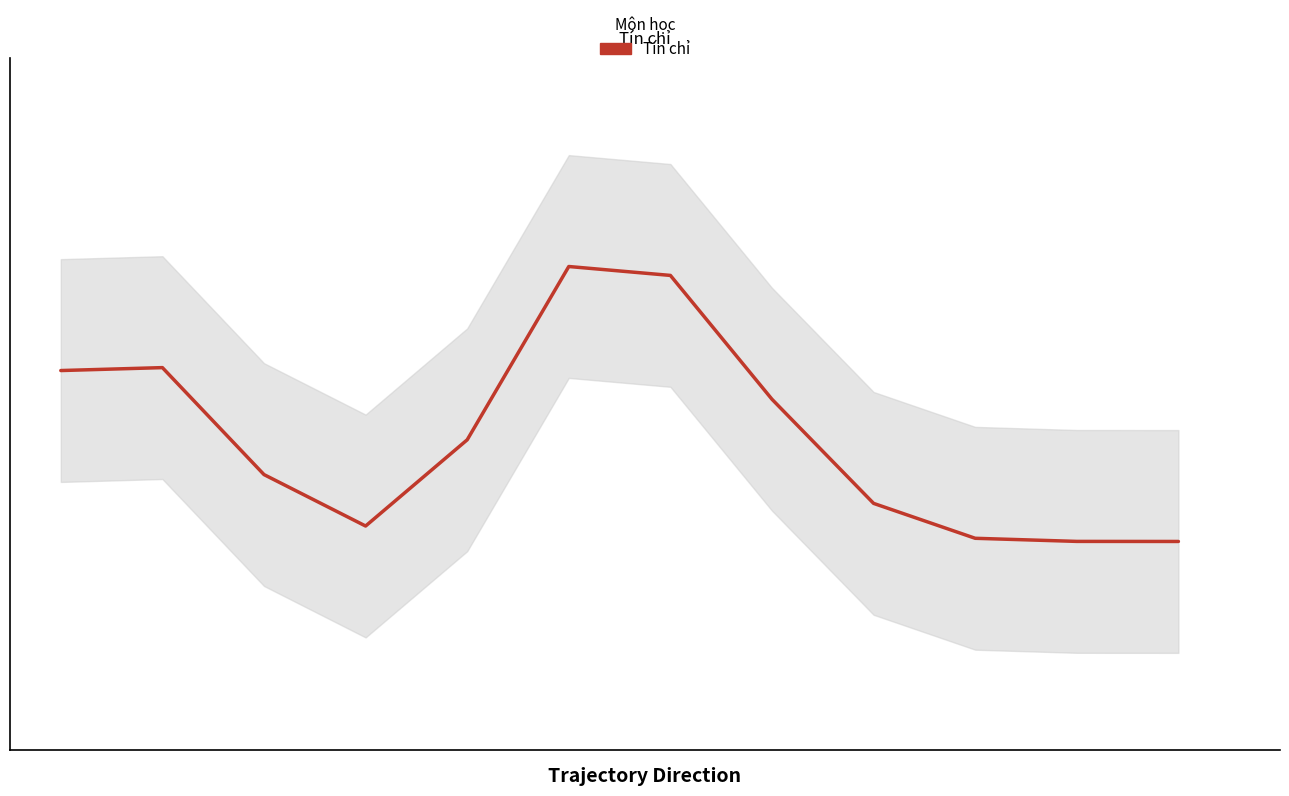

Is this an area chart (filled region under the line)?

No